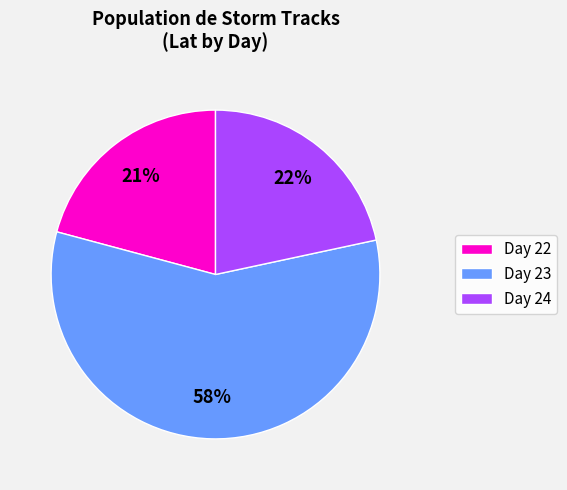

What is the ratio of the value at Day 23 to the value at Day 22?

2.8